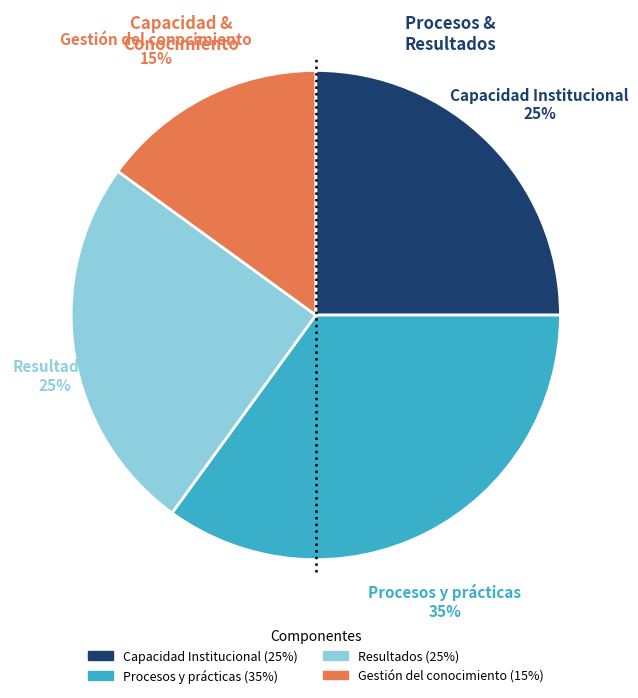

To the nearest percent, what portion does Resultados represent?

25%